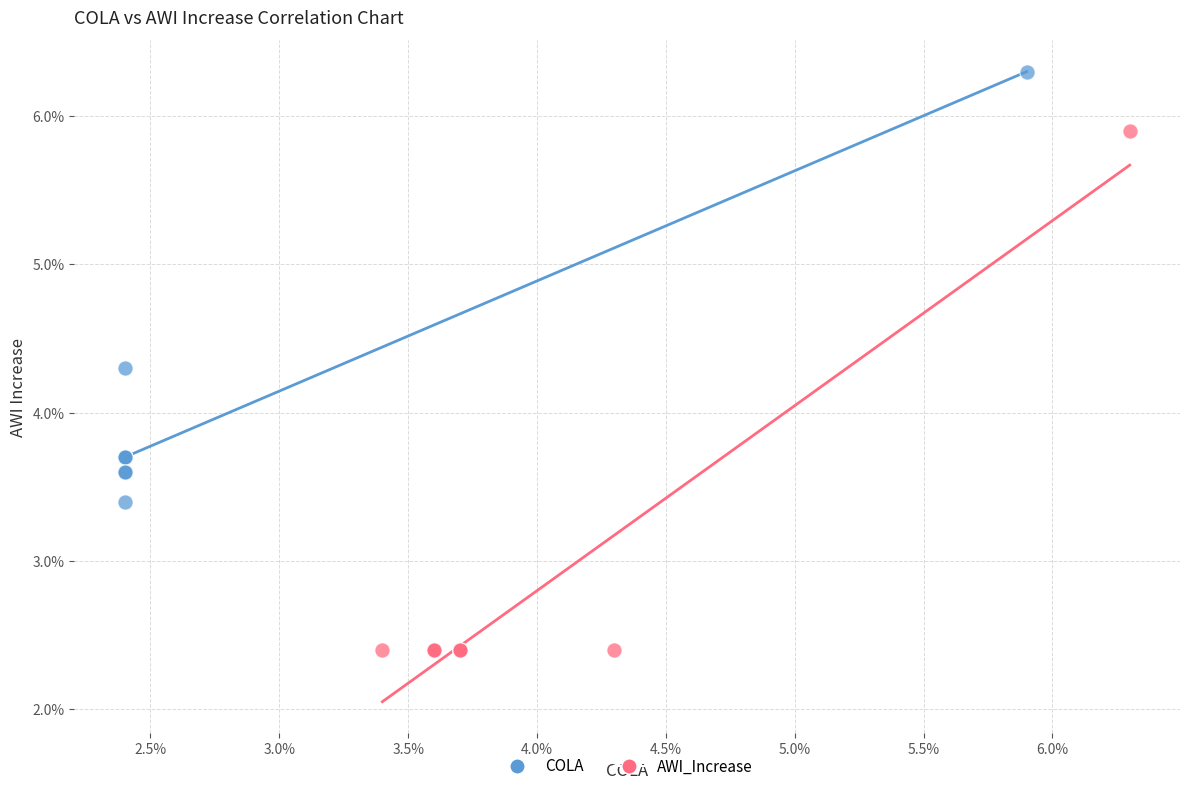

Which series contains the highest Y value?

COLA